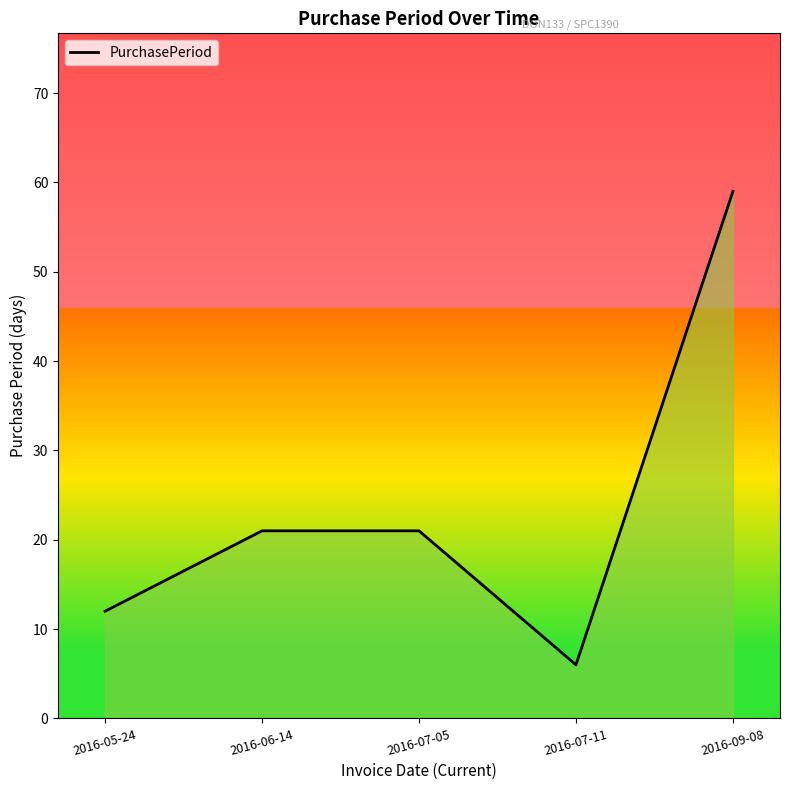

Rank the categories by value from highest to lowest.

2016-09-08, 2016-06-14, 2016-07-05, 2016-05-24, 2016-07-11